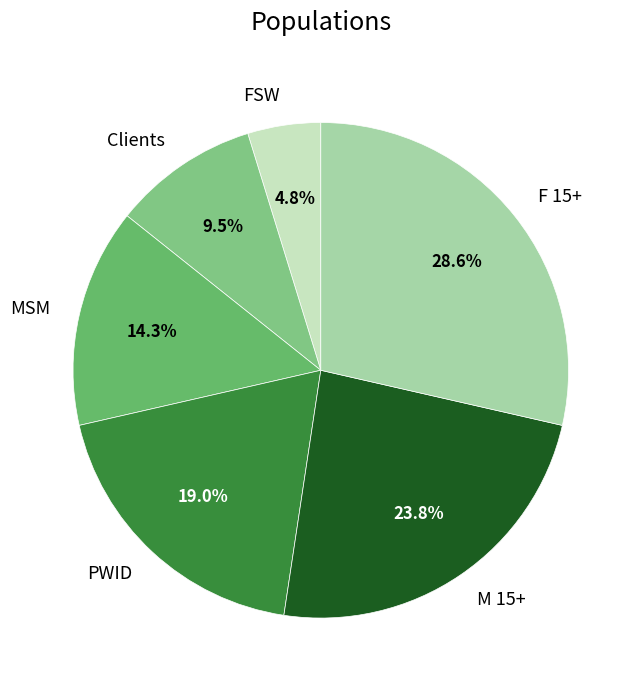

Which has a higher value, M 15+ or F 15+?

F 15+